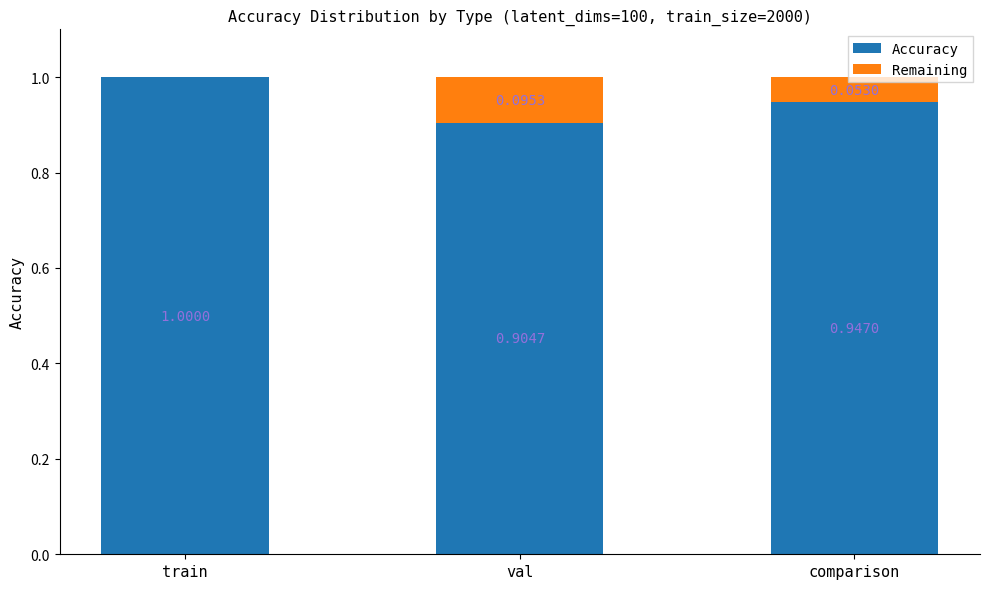

At which label does Accuracy reach its peak?

train